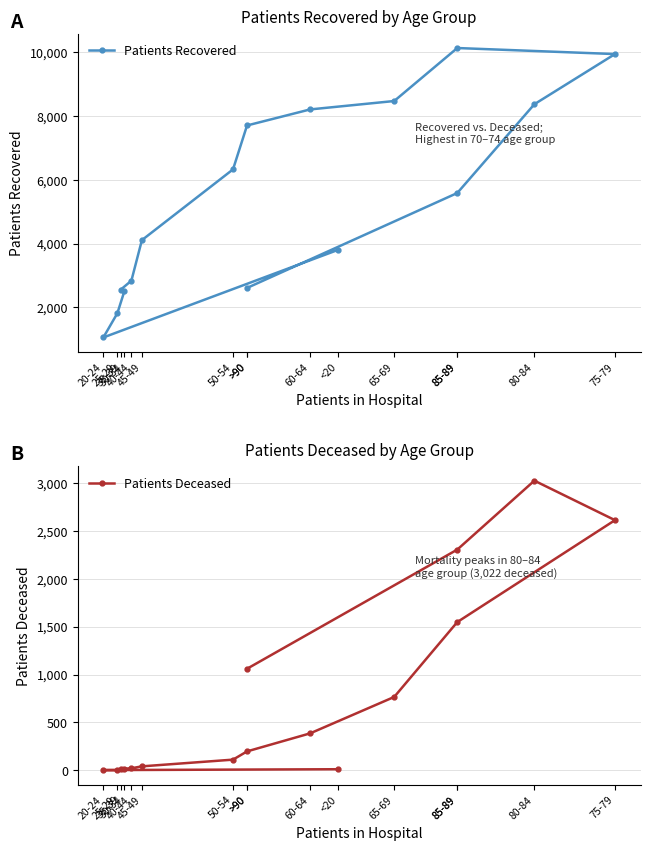

True or false: Patients Recovered has a value of 5581 at 85-89.

True